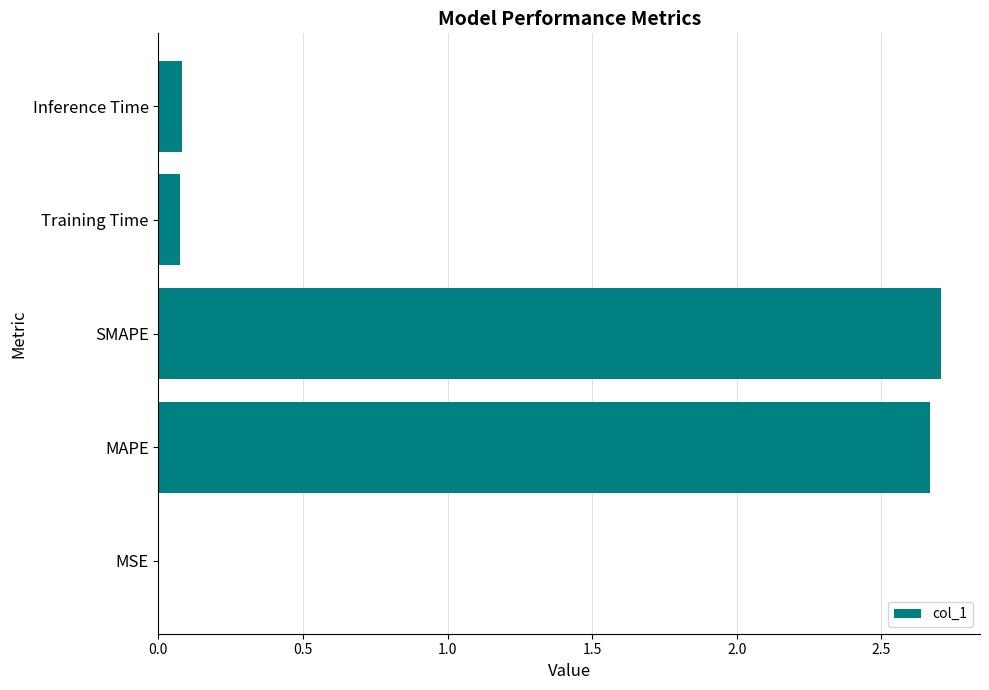

What is the change in value from SMAPE to Inference Time?

-2.6